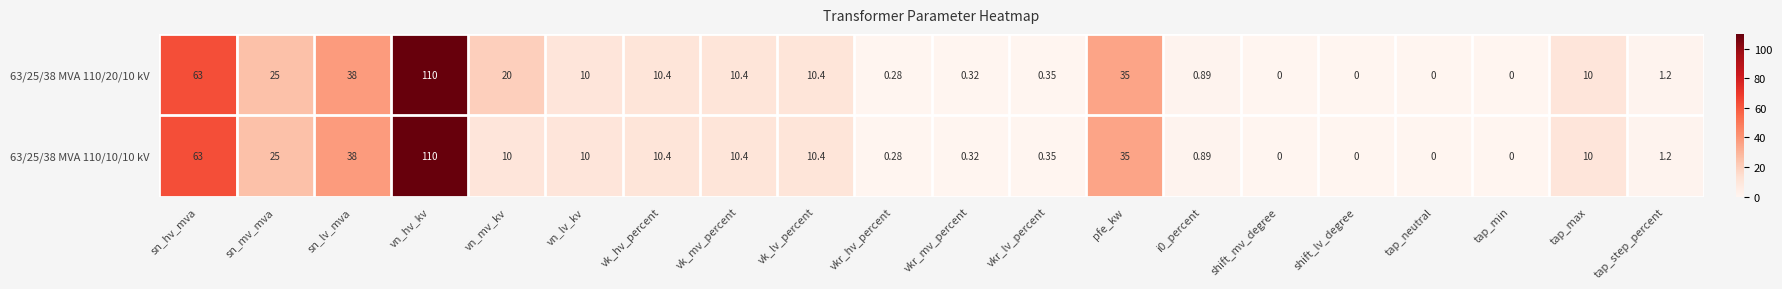

Rank the series by their average value, from lowest to highest.

63/25/38 MVA 110/10/10 kV, 63/25/38 MVA 110/20/10 kV